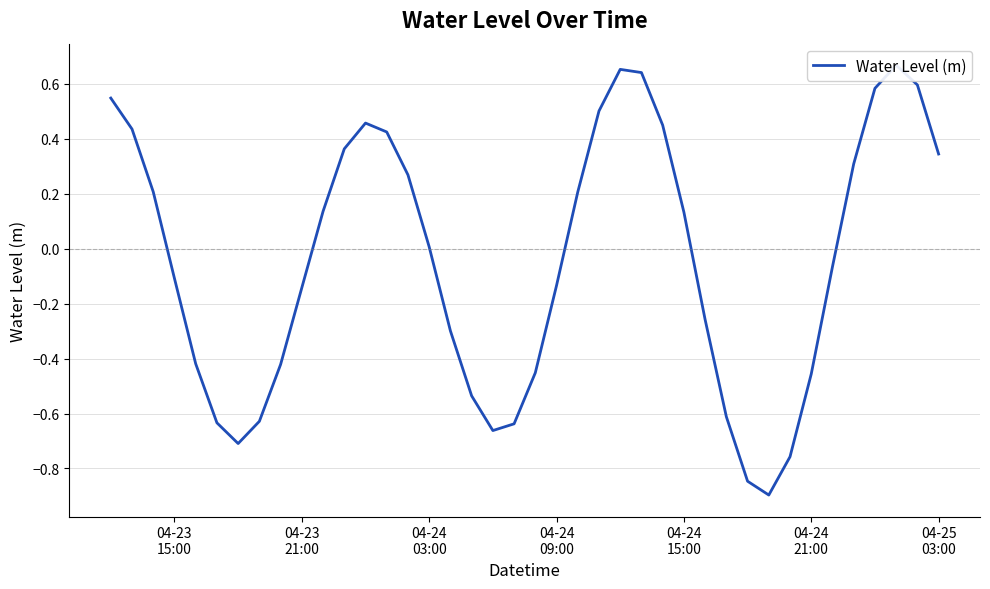

Reading left to right, extract all data points from this chart.

0.5	0.4	0.2	-0.1	-0.4	-0.6	-0.7	-0.6	-0.4	-0.1	0.1	0.4	0.5	0.4	0.3	0.0	-0.3	-0.5	-0.7	-0.6	-0.5	-0.1	0.2	0.5	0.7	0.6	0.4	0.1	-0.3	-0.6	-0.8	-0.9	-0.8	-0.5	-0.1	0.3	0.6	0.7	0.6	0.3